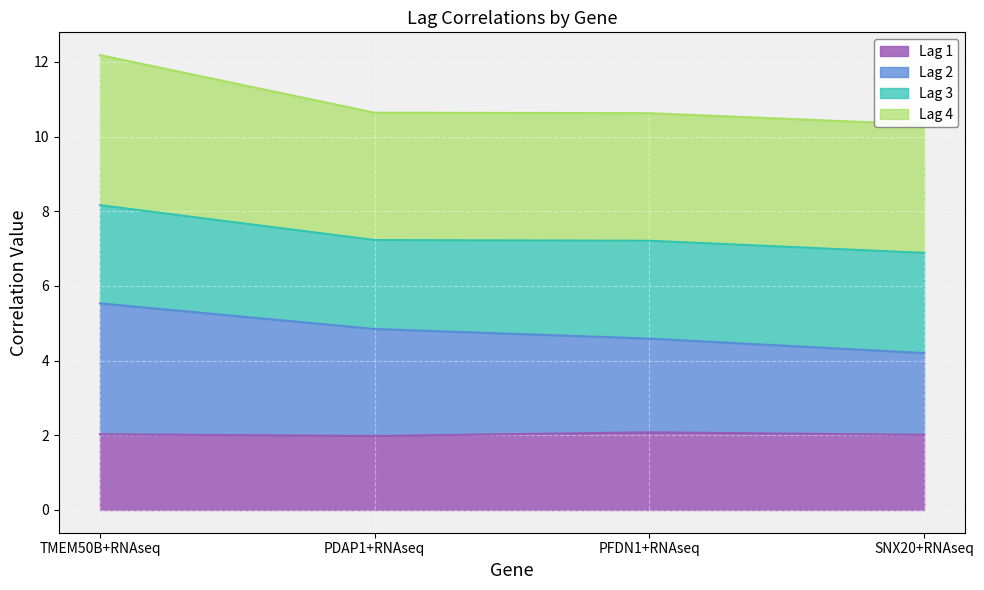

The Lag 1 series shows 1.0 at PFDN1+RNAseq. True or false?

False